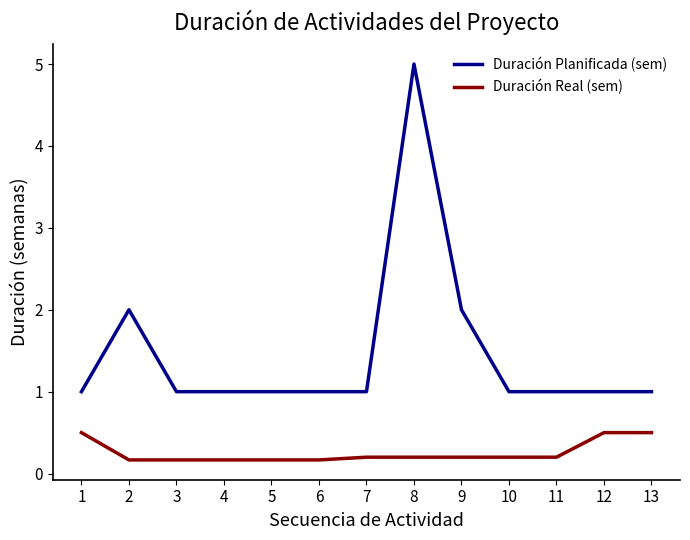

Count the number of categories in the chart.

13